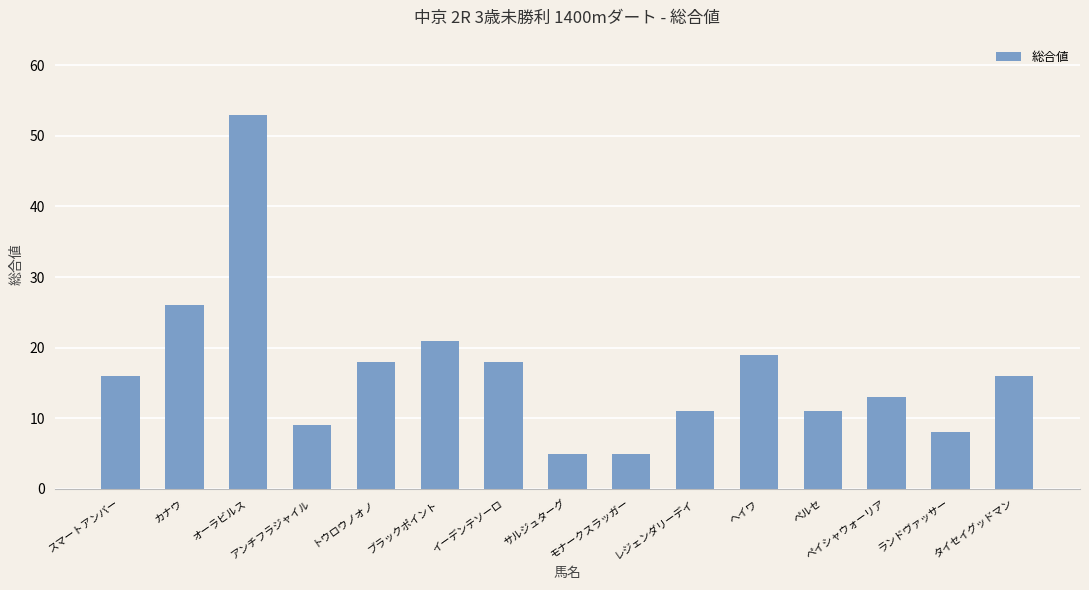

Reading left to right, transcribe all the data shown in this chart.

スマートアンバー=16	カナウ=26	オーラビルス=53	アンチフラジャイル=9	トウロウノオノ=18	ブラックポイント=21	イーデンテソーロ=18	サルジュターグ=5	モナークスラッガー=5	レジェンダリーデイ=11	ヘイワ=19	ペルセ=11	ペイシャウォーリア=13	ランドヴァッサー=8	タイセイグッドマン=16